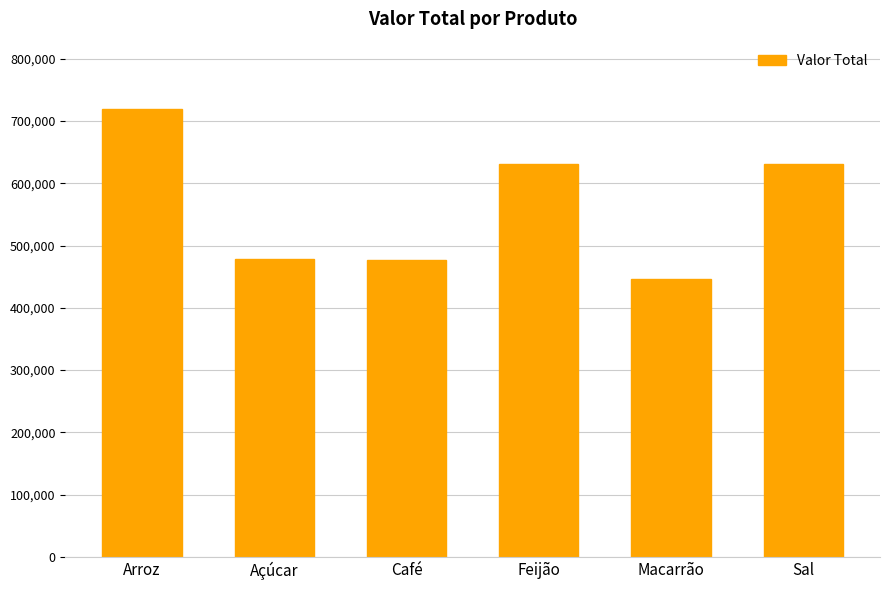

Between Macarrão and Açúcar, which is larger?

Açúcar